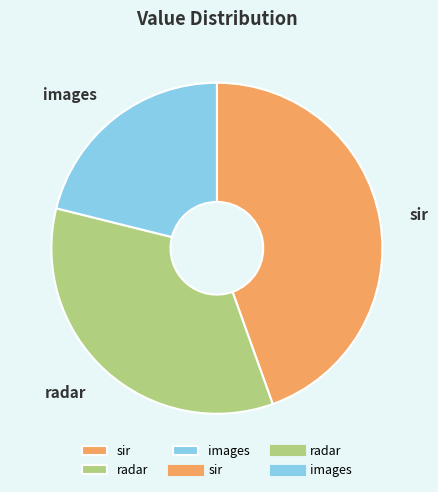

Rank the categories by value from lowest to highest.

images, radar, sir